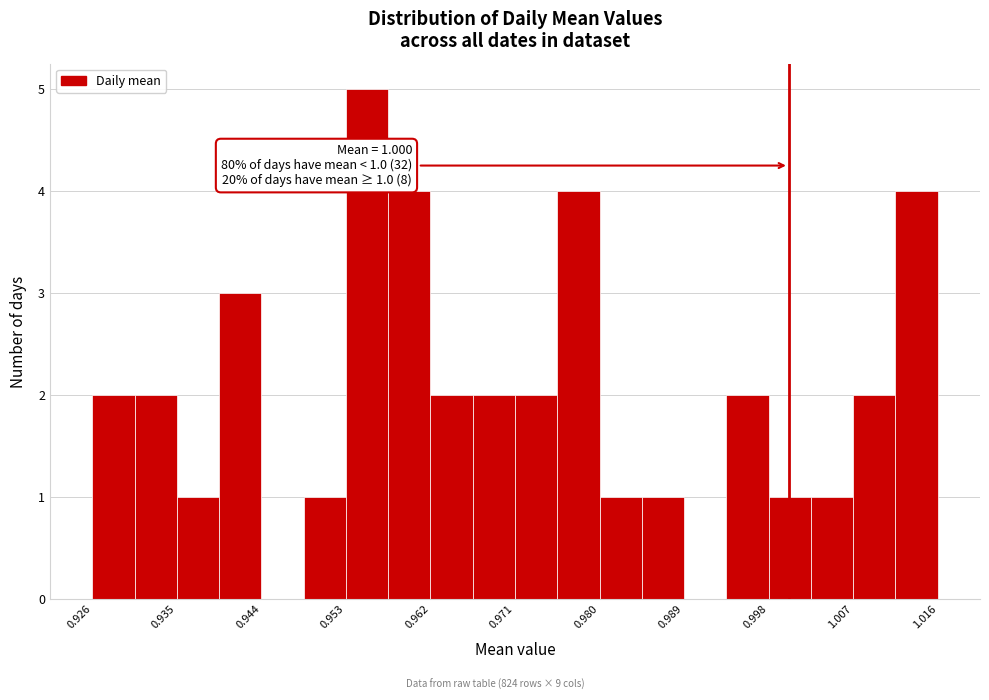

Which range on the x-axis has the tallest bar?

0.953 to 0.957